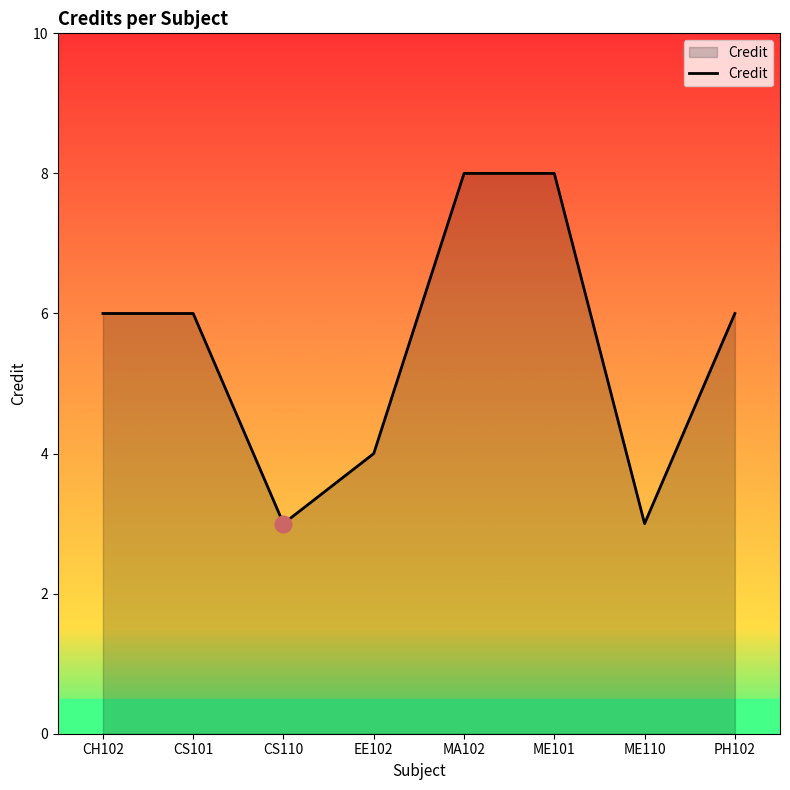

How many categories are shown in the chart?

8